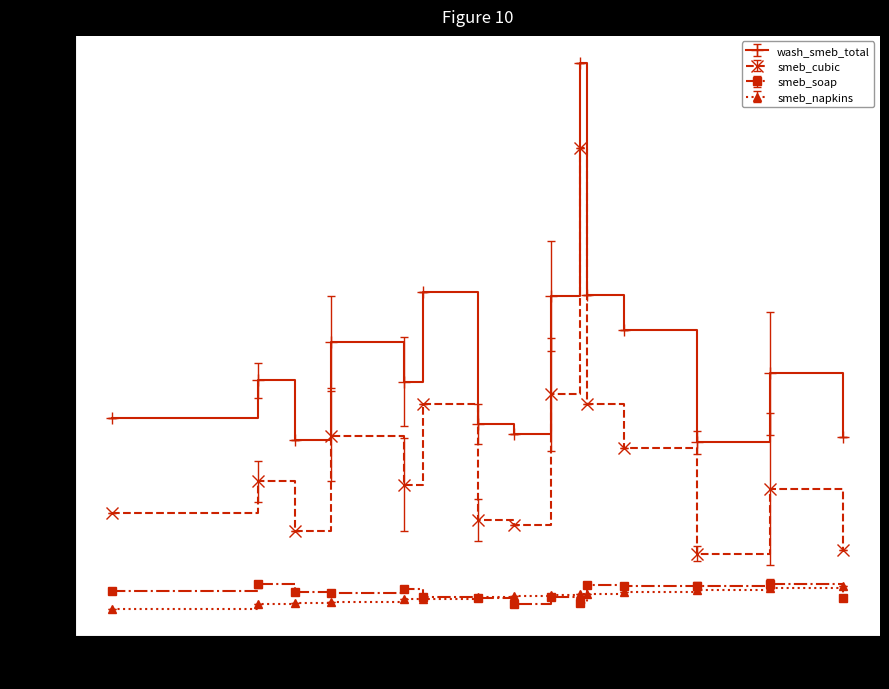

True or false: wash_smeb_total has more than 0 points higher than both neighbors.

True